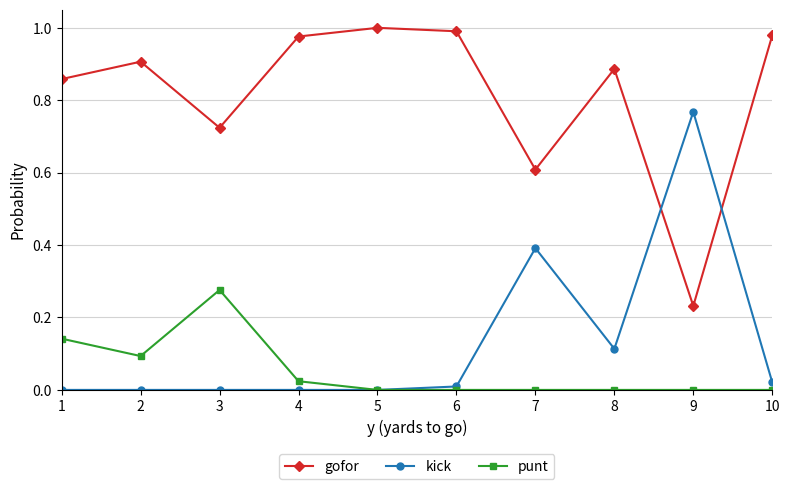

Where is the first local maximum for punt?

3